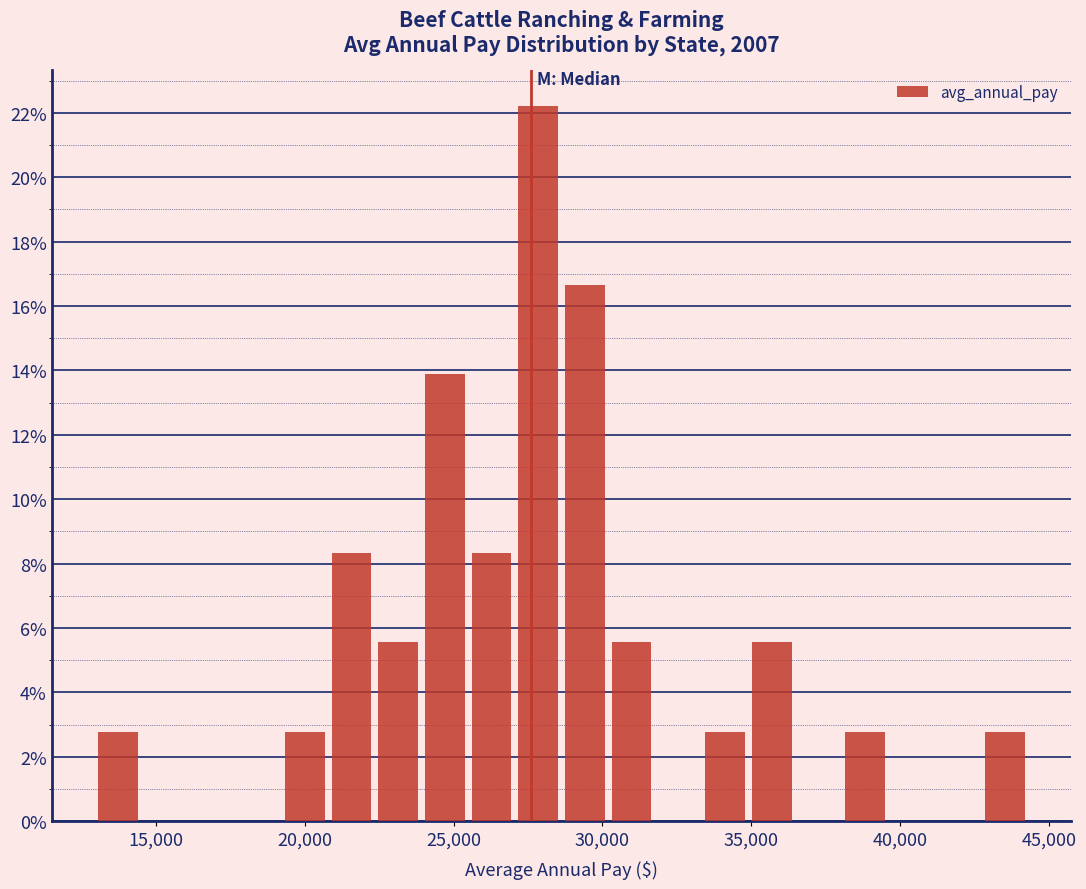

Read against the x-axis, roughly where is the centre of the tallest bar?

28000